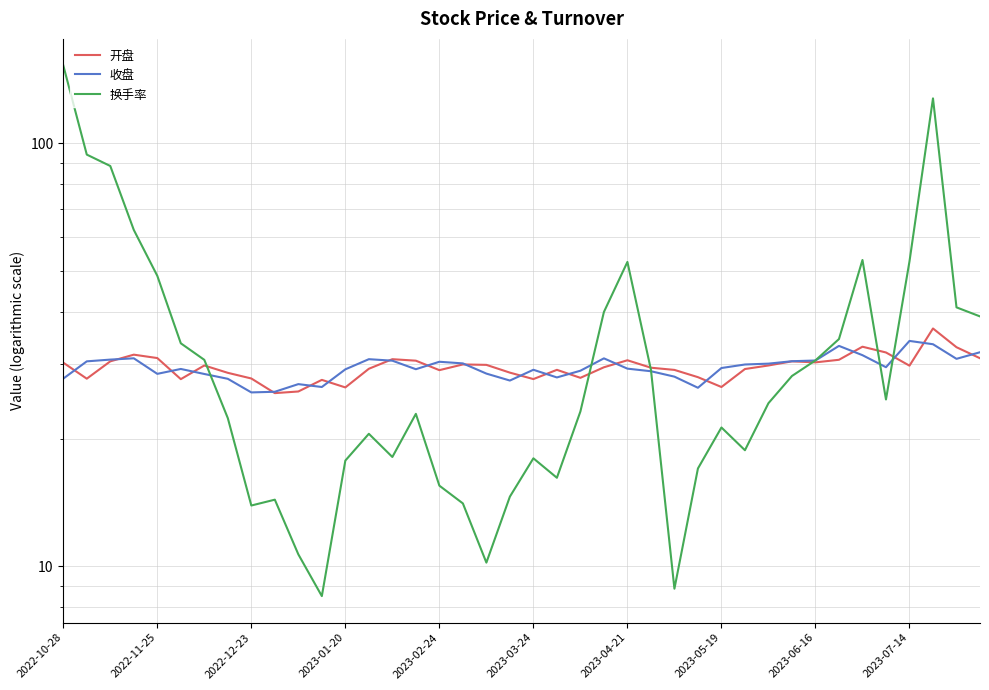

What are all the series names shown in the legend?

开盘, 收盘, 换手率